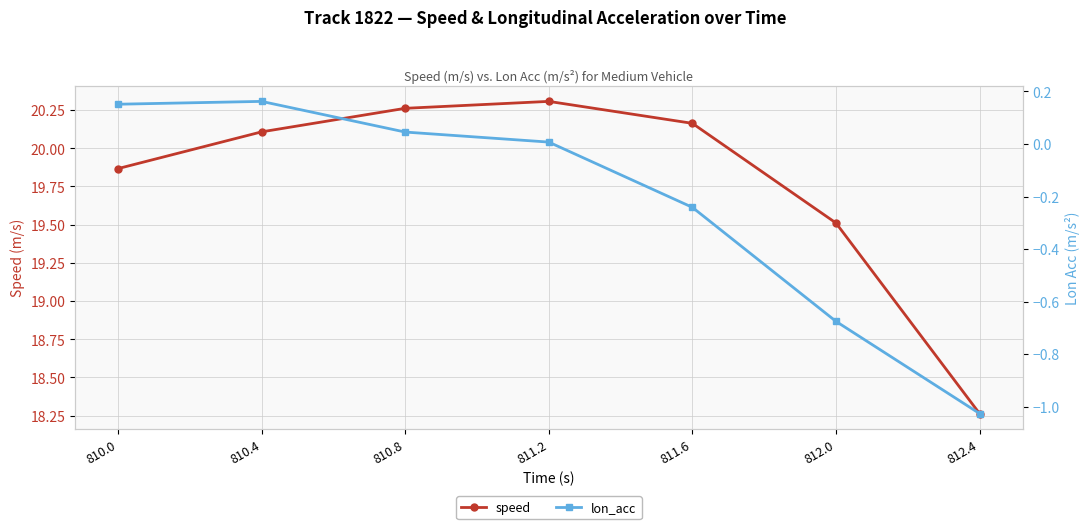

True or false: lon_acc has more than 0 points higher than both neighbors.

True